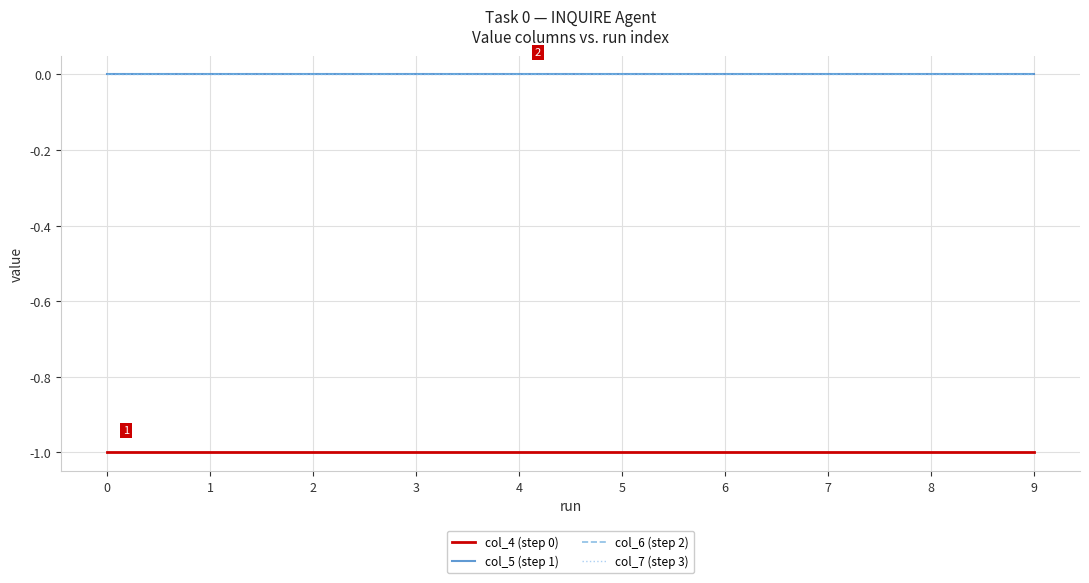

Between 3 and 8, which series saw the biggest shift?

col_4 (step 0)